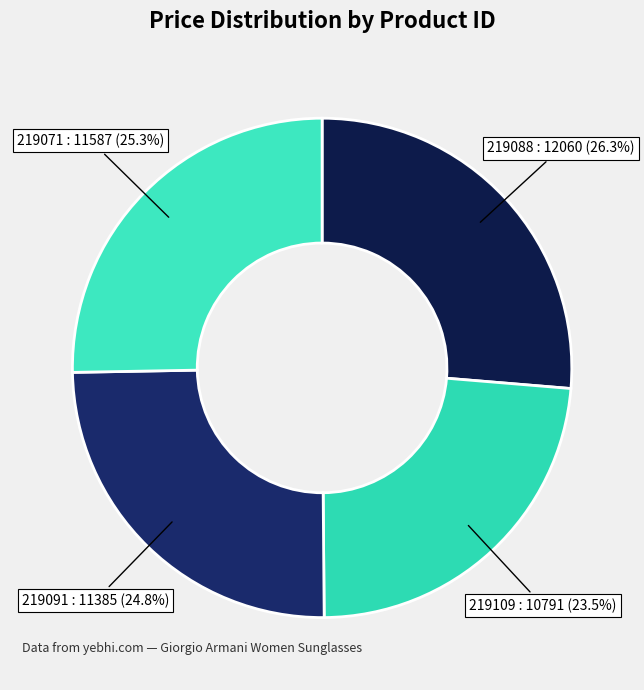

The 219091 slice represents 25% of the pie. True or false?

True